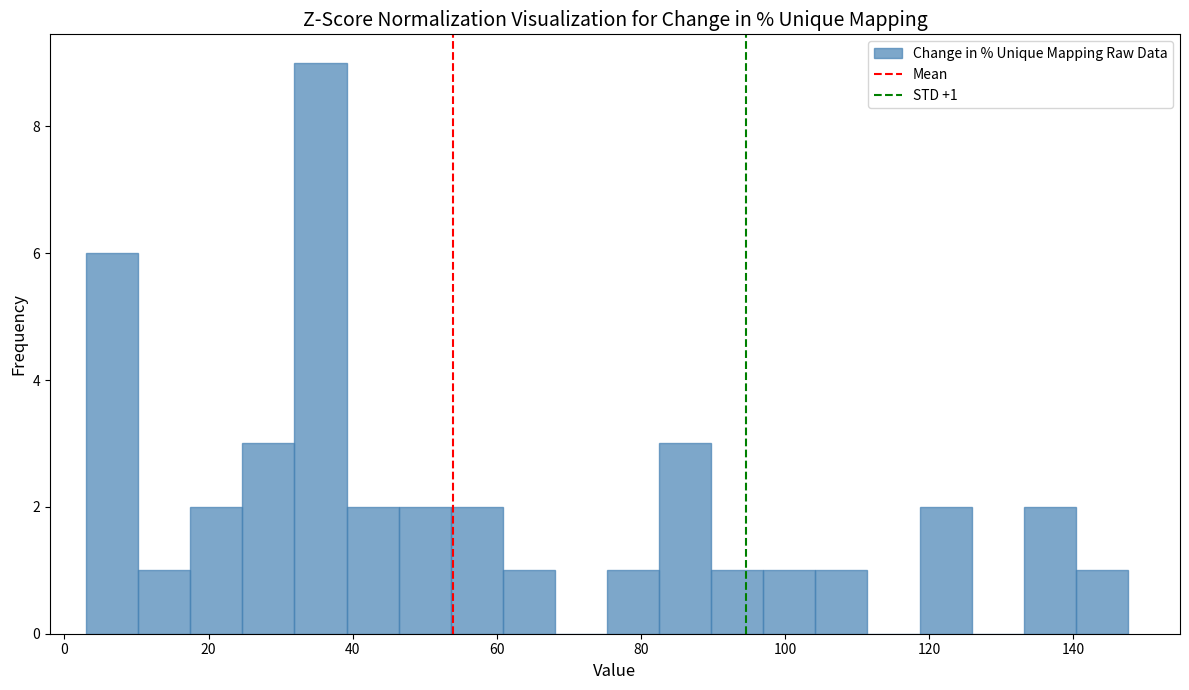

Around what value on the x-axis is the tallest bar? Give the approximate position of its centre, as read against the axis.

36